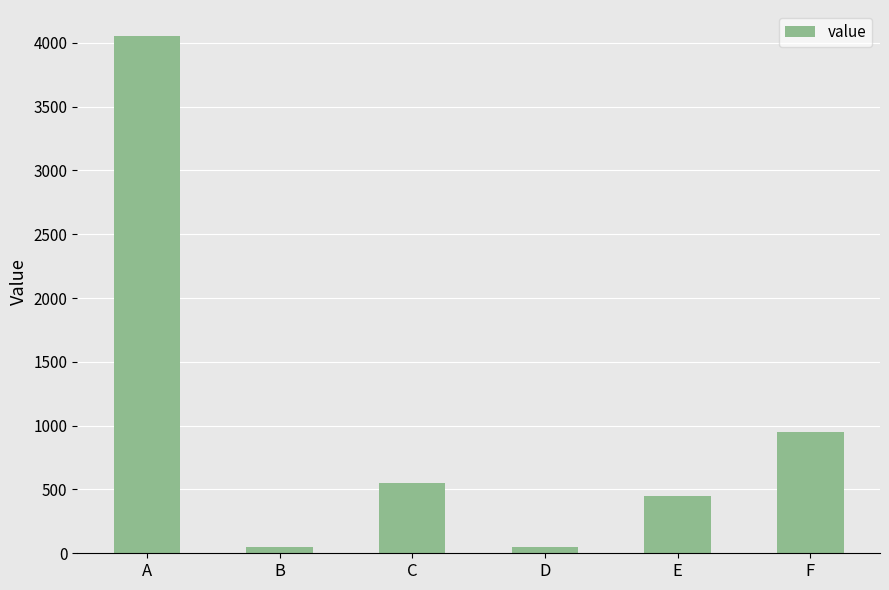

Where does the data first go above 550?

A